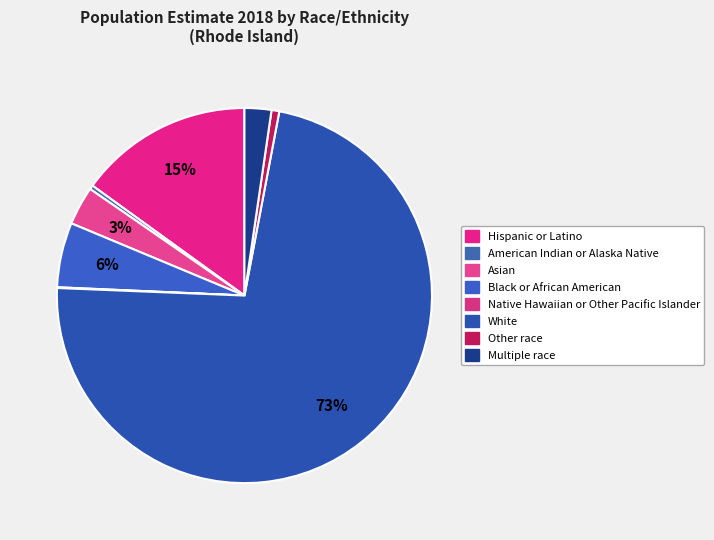

How much of the chart is everything except Native Hawaiian or Other Pacific Islander?

99.9%